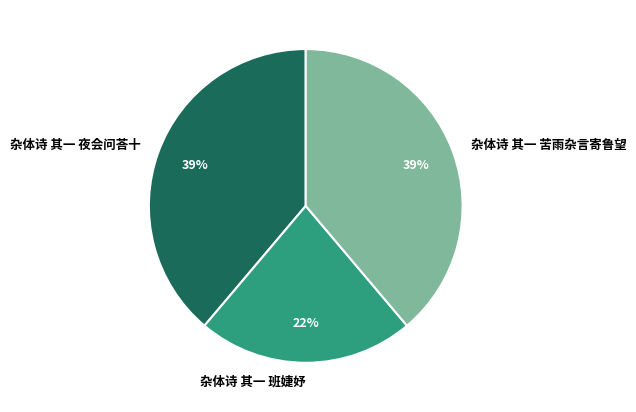

To the nearest percent, what is the average slice percentage?

33%